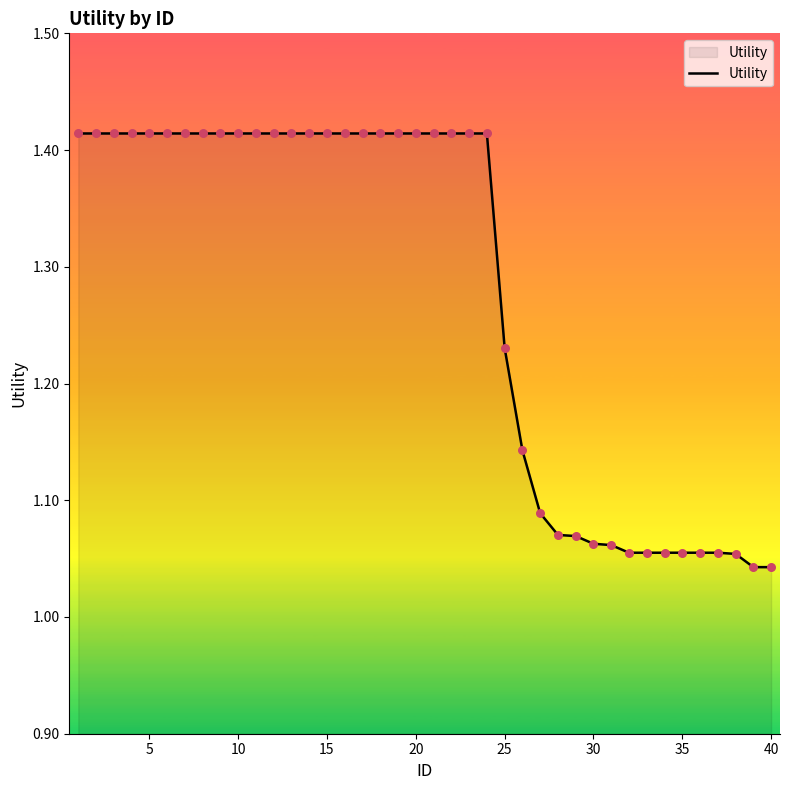

What is the difference between the maximum and minimum values?

0.4